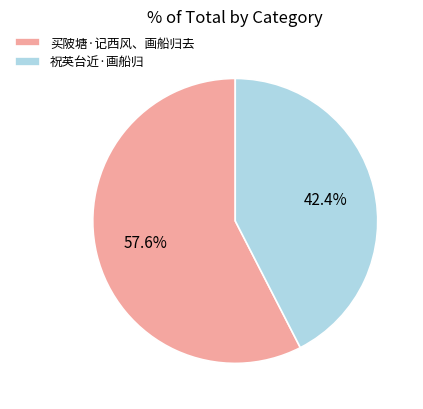

Which slice is the smallest?

祝英台近·画船归